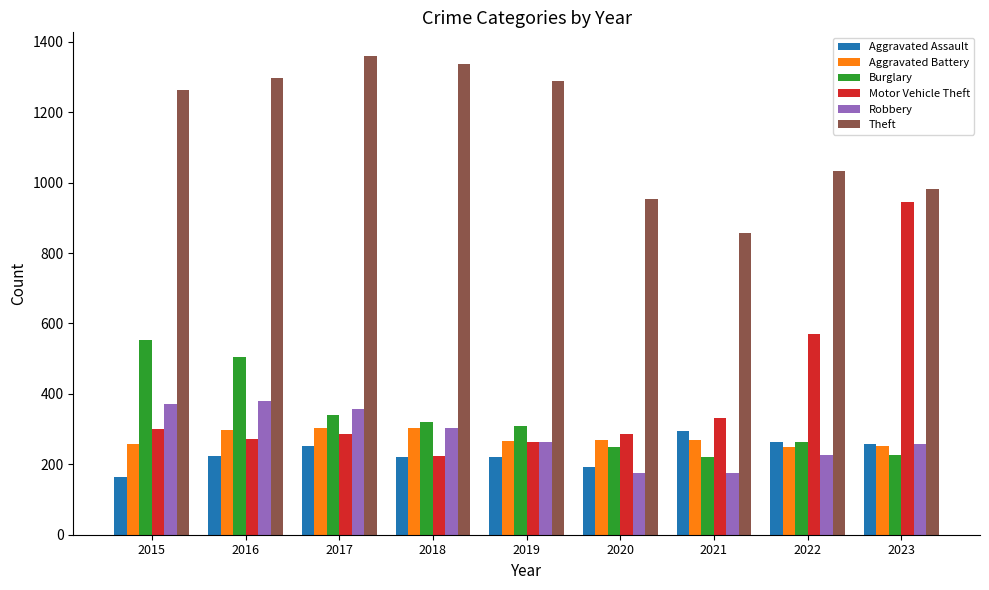

What is the difference between the maximum and minimum values in the Motor Vehicle Theft series?

720